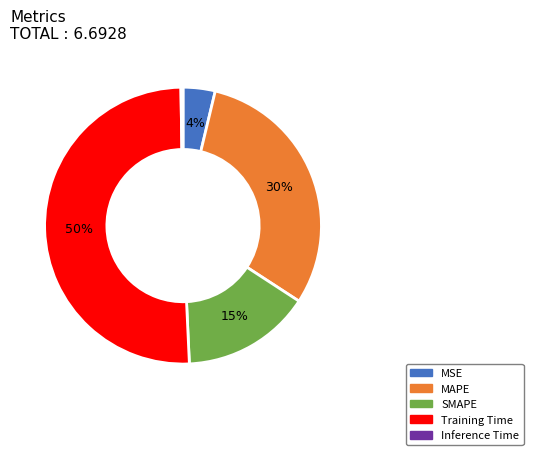

To the nearest percent, what is the average slice percentage?

20%